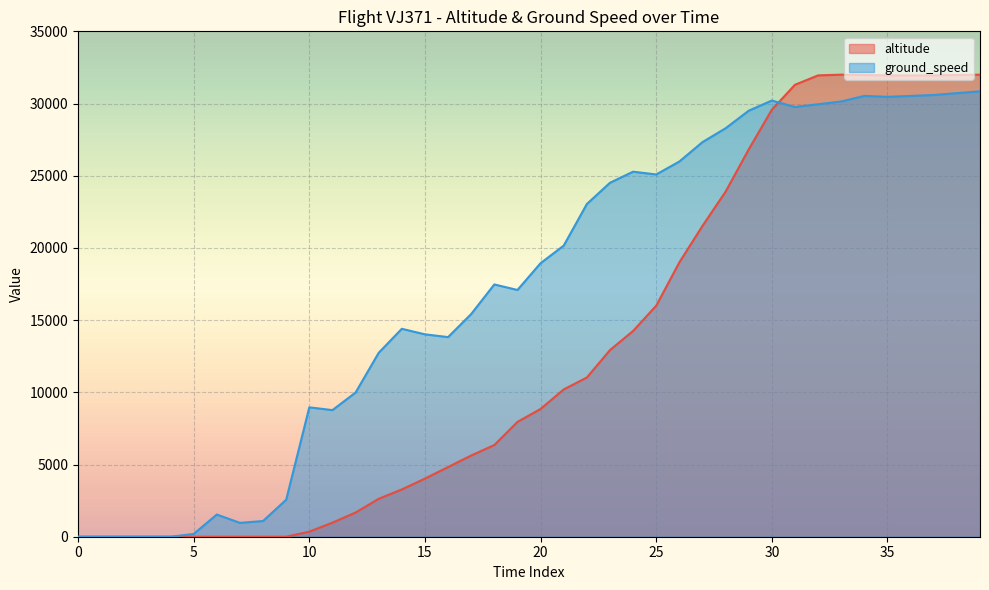

Is it true that altitude equals 15181 at 30?

False